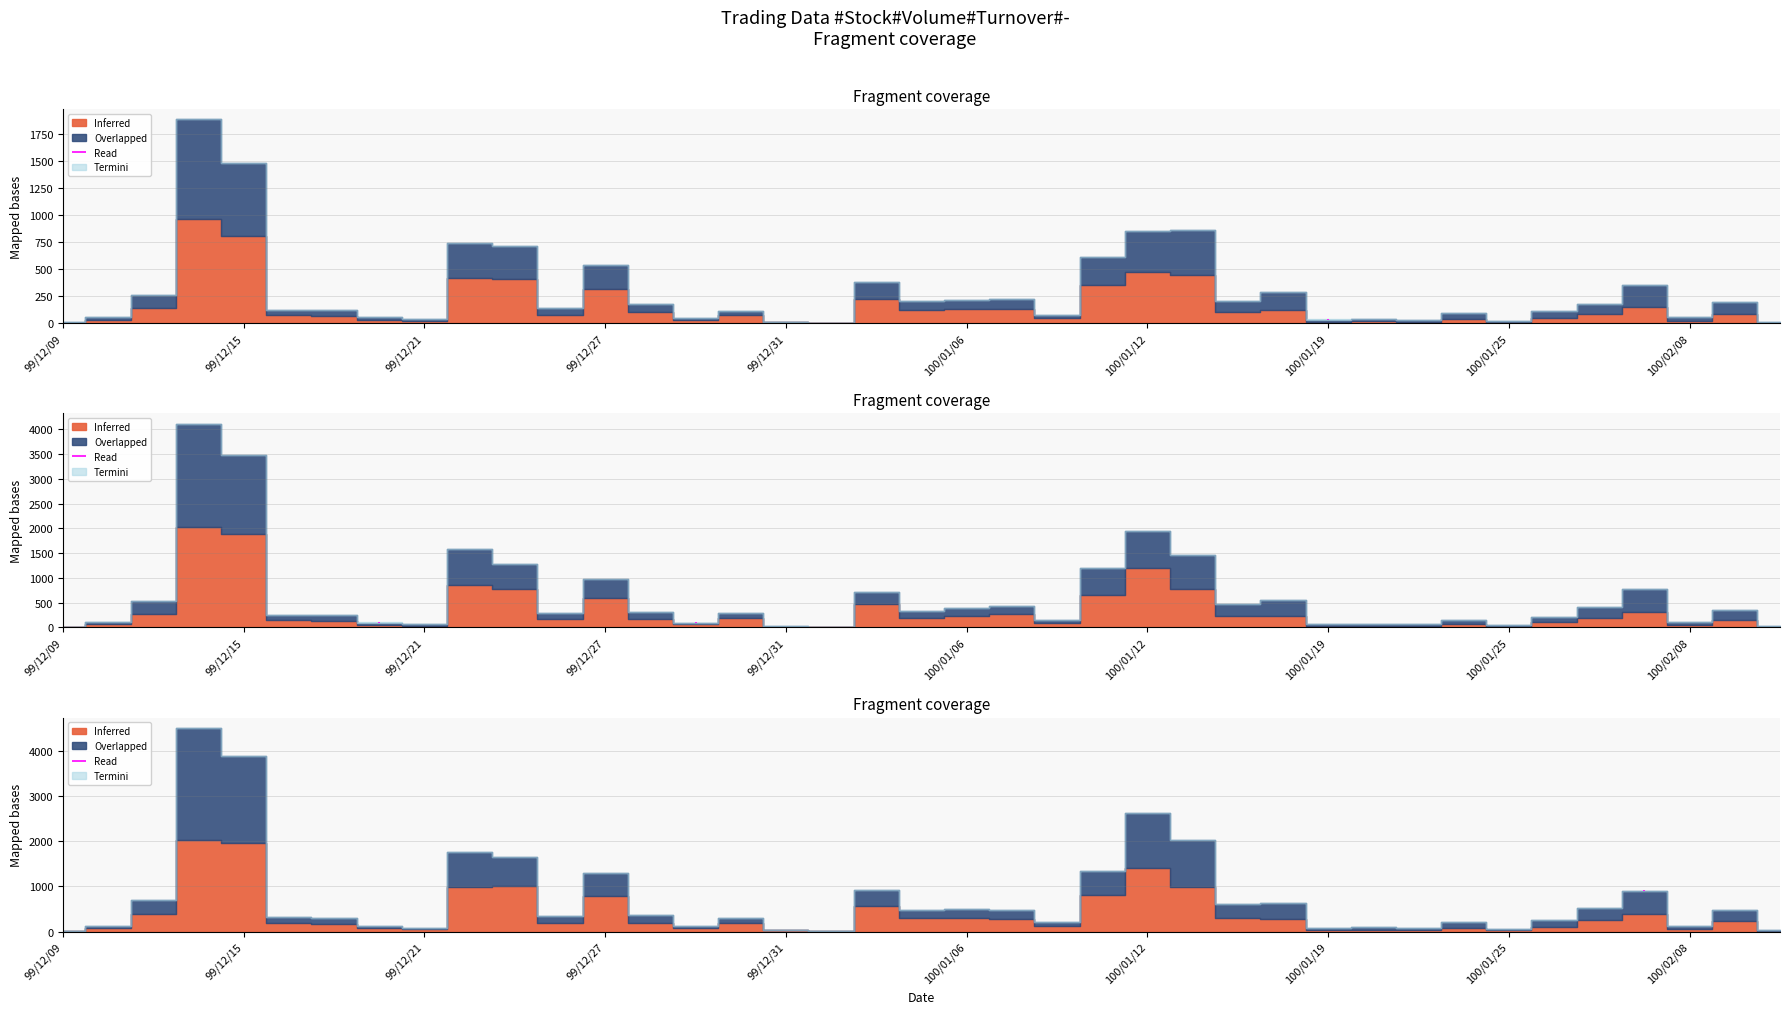

Rank the categories by Volume (Inferred) value from highest to lowest.

99/12/14, 99/12/15, 100/01/12, 100/01/13, 99/12/22, 99/12/23, 100/01/11, 99/12/27, 100/01/04, 100/01/28, 99/12/13, 100/01/07, 100/01/14, 100/01/06, 100/01/17, 100/01/05, 100/01/27, 99/12/28, 99/12/30, 99/12/24, 100/02/09, 99/12/16, 99/12/17, 100/01/26, 100/01/10, 100/01/24, 99/12/29, 99/12/10, 99/12/20, 100/02/08, 99/12/21, 100/01/20, 100/01/19, 100/01/21, 99/12/31, 100/01/25, 100/02/10, 99/12/09, 100/01/03